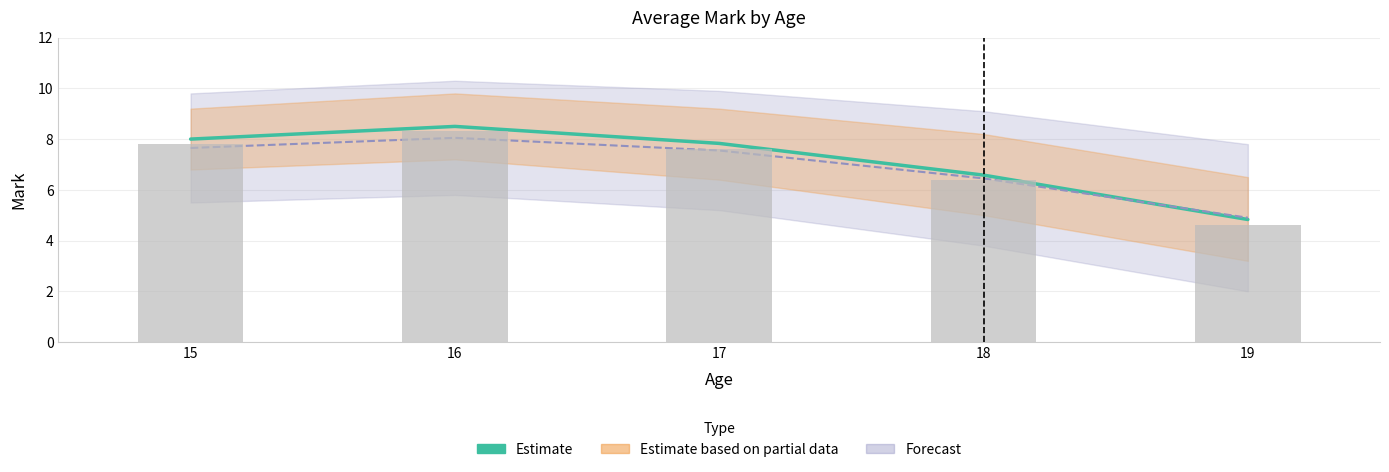

Approximately how many times larger is the value at 19 compared to 18?

0.7